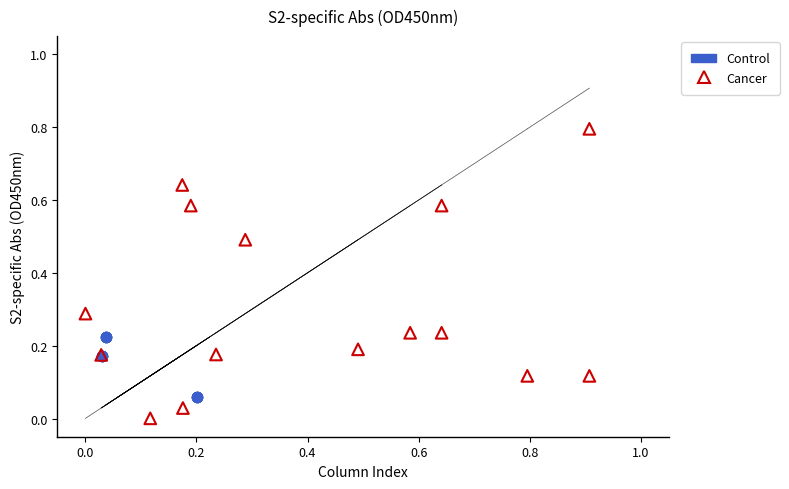

Which series reaches the maximum Y coordinate?

Cancer